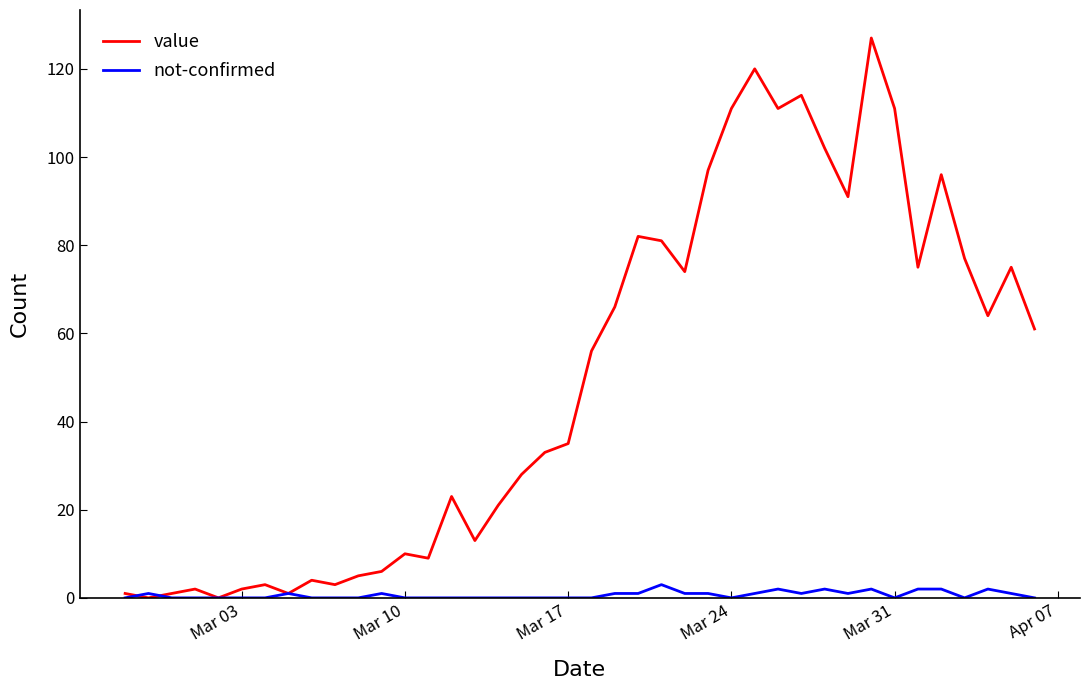

What are all the series names shown in the legend?

value, not-confirmed